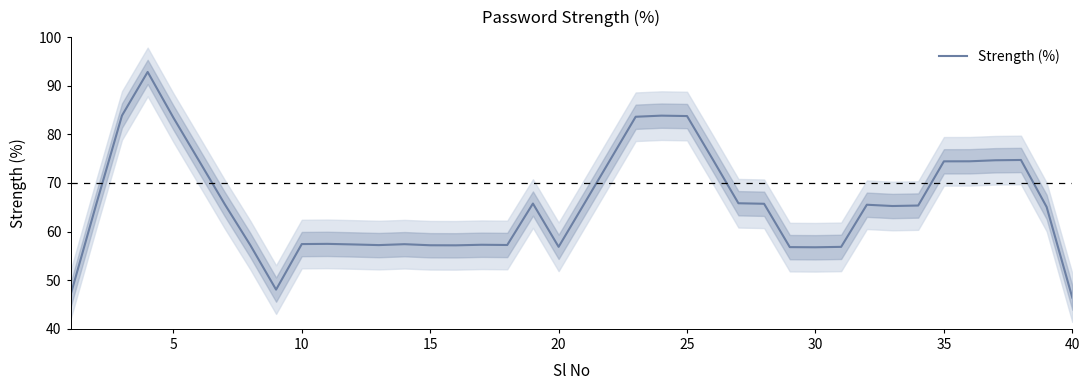

The Strength (%) series shows 46.4 at 40. True or false?

True